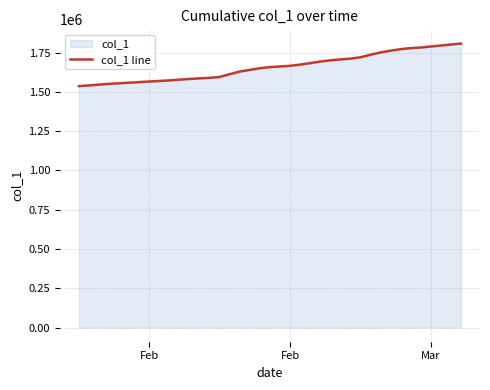

Does the chart have visible grid lines?

Yes